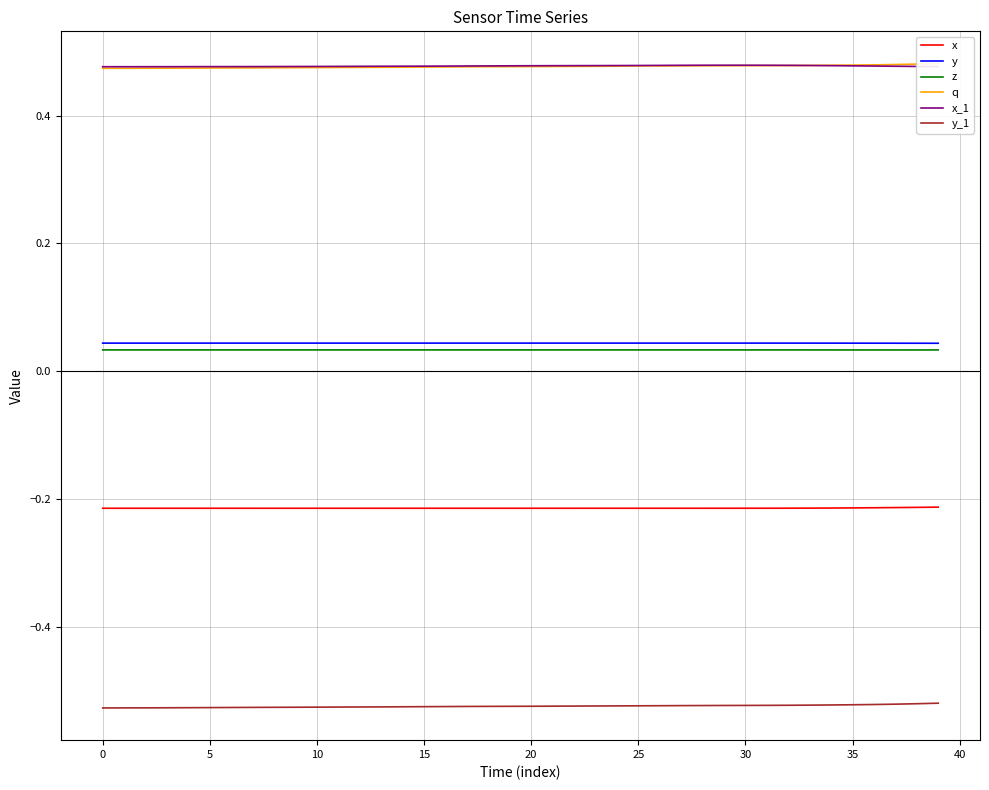

True or false: x_1 and y intersect in this chart.

False